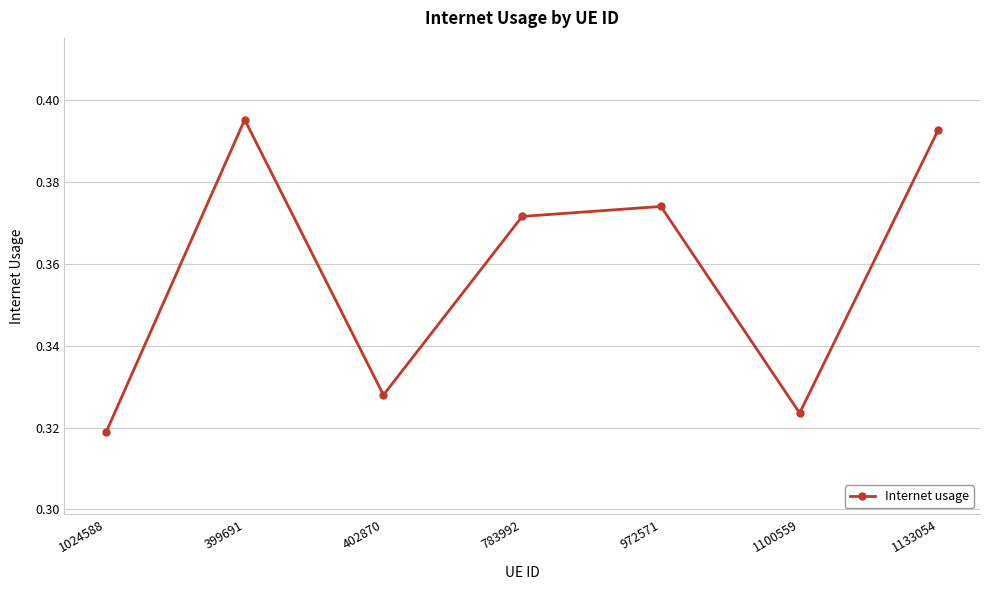

Rank the categories by value from lowest to highest.

1024588, 1100559, 402870, 783992, 972571, 1133054, 399691